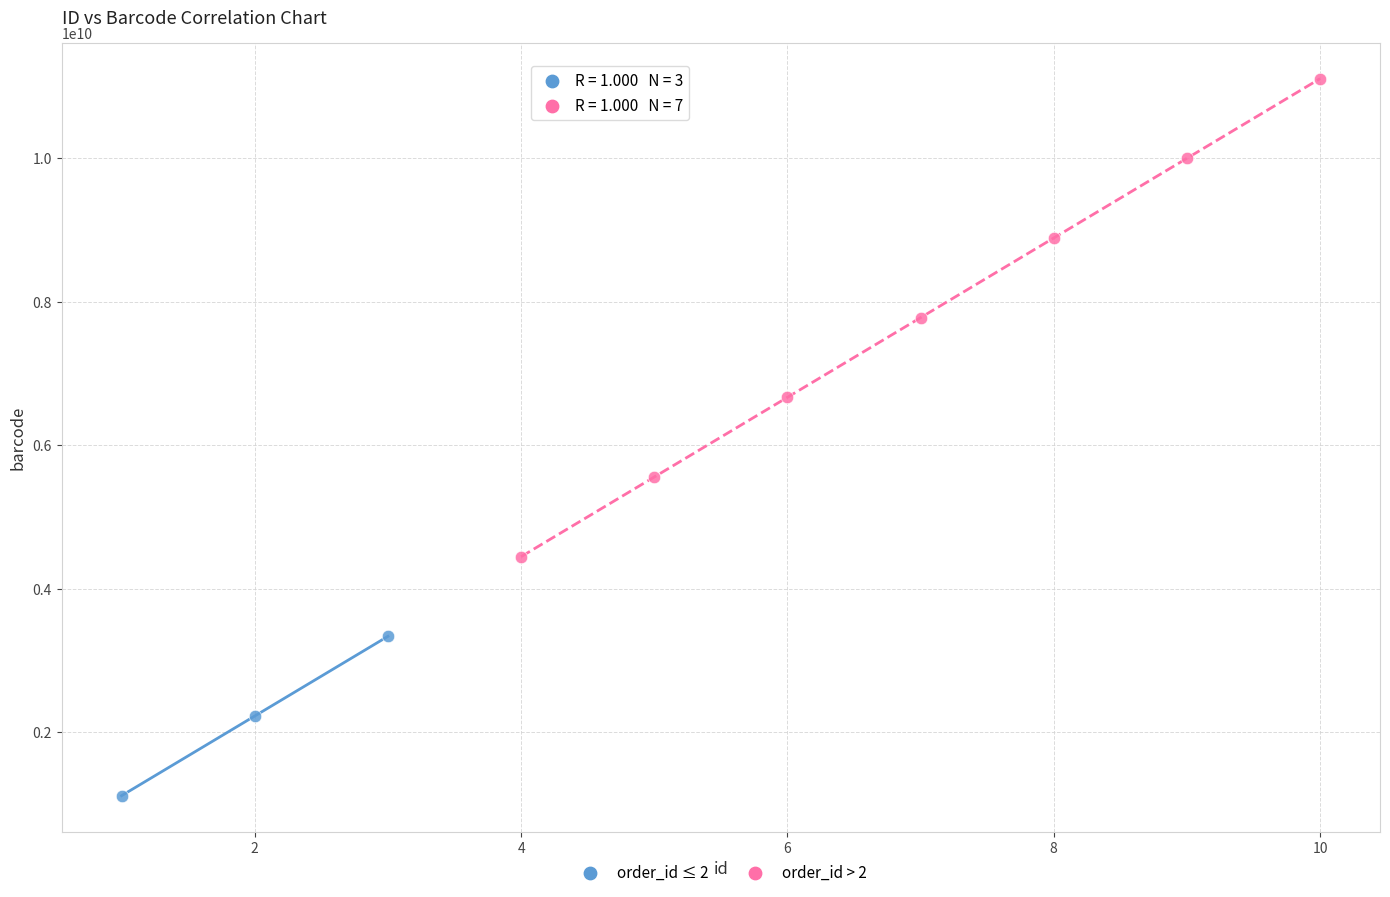

Which series contains the lowest Y value?

order_id ≤ 2